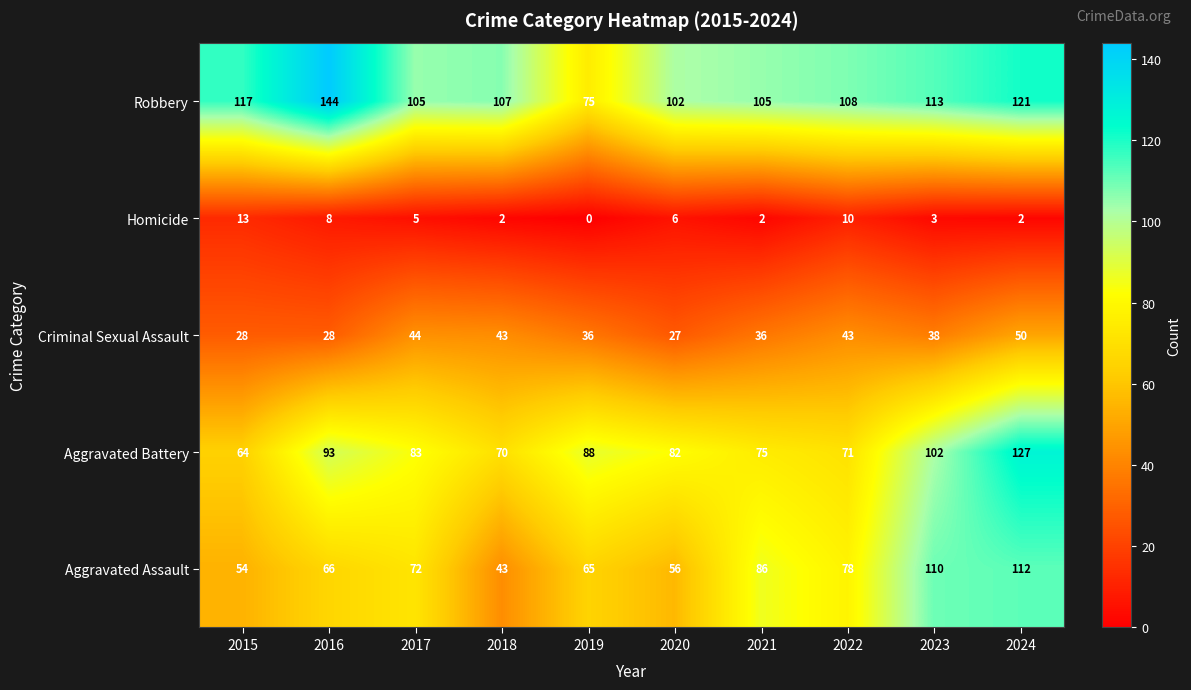

At 2019, list the series in order from smallest to largest.

Homicide, Criminal Sexual Assault, Aggravated Assault, Robbery, Aggravated Battery